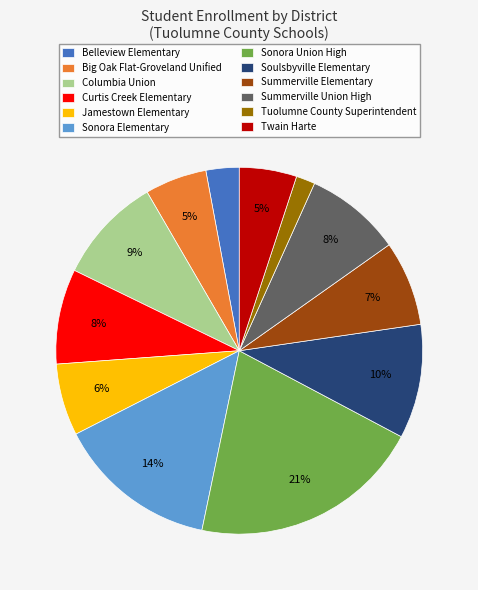

To the nearest percent, what percentage of the pie is Columbia Union?

9%